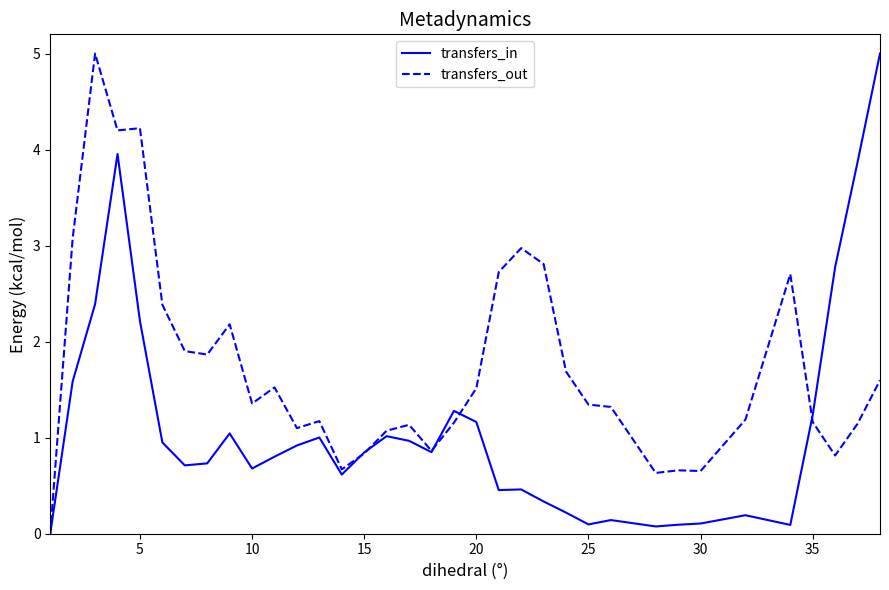

What is the greatest value displayed?

5.0